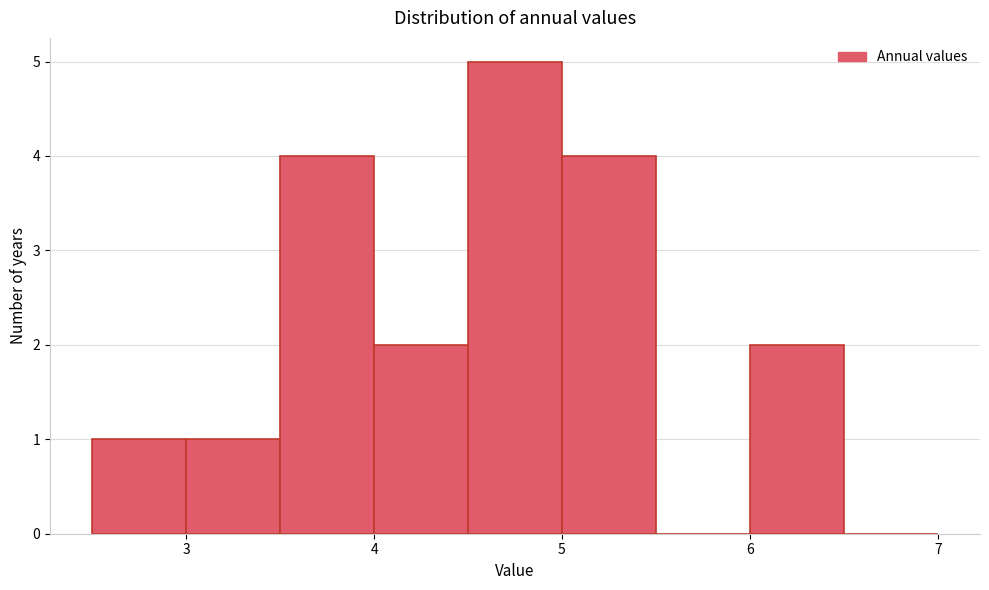

Reading left to right, transcribe this chart: for each bar, give the range it covers on the x-axis and its height. The values are not printed on the chart, so give them approximately, as read against the axis.

2.5 to 3.0: 1
3.0 to 3.5: 1
3.5 to 4.0: 4
4.0 to 4.5: 2
4.5 to 5.0: 5
5.0 to 5.5: 4
5.5 to 6.0: 0
6.0 to 6.5: 2
6.5 to 7.0: 0